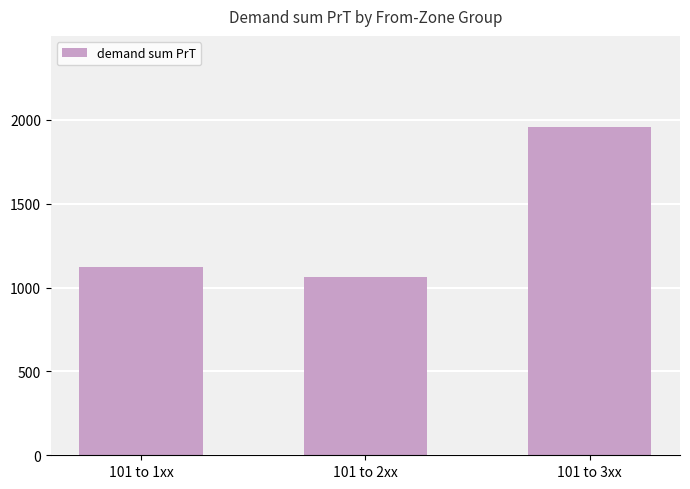

How many values are below 1124?

1